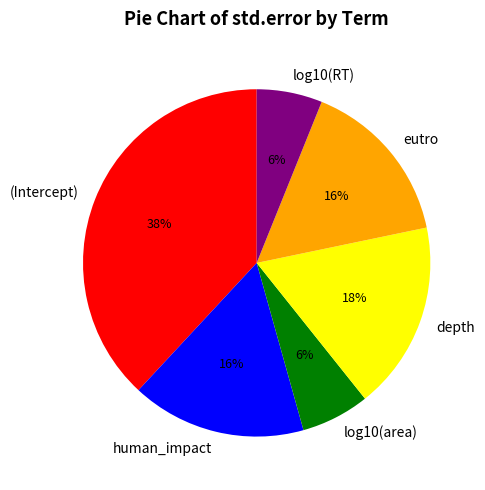

To the nearest percent, what portion does (Intercept) represent?

38%